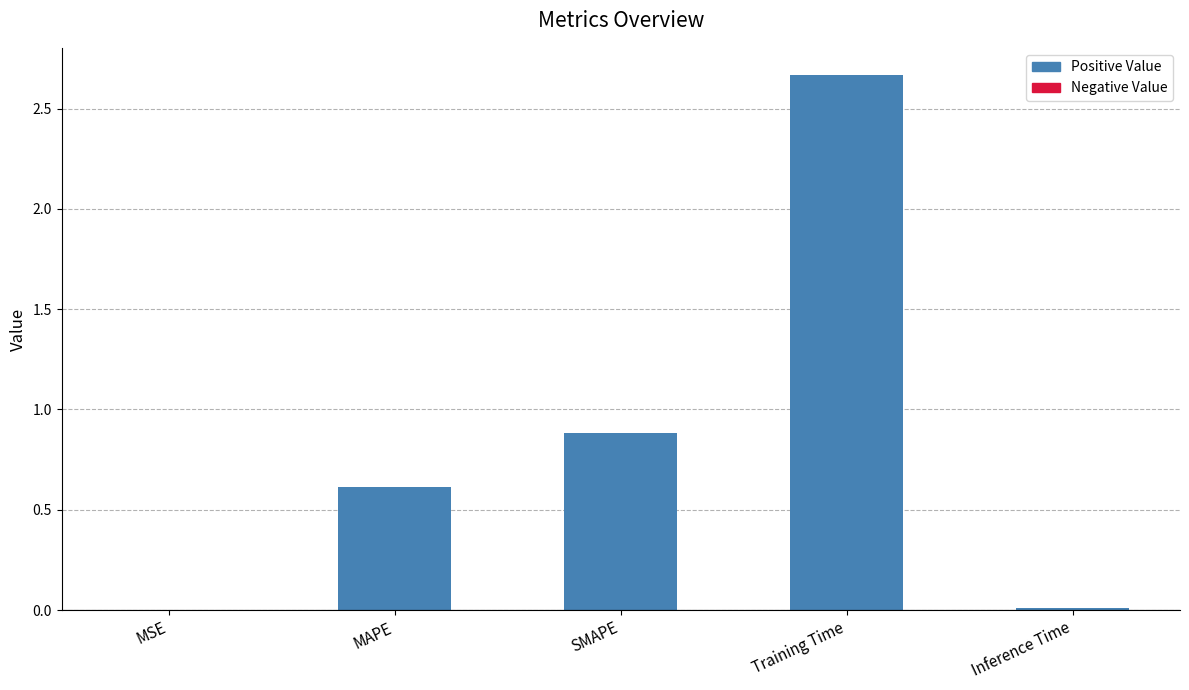

Are the bars grouped side by side (vs. stacked)?

No